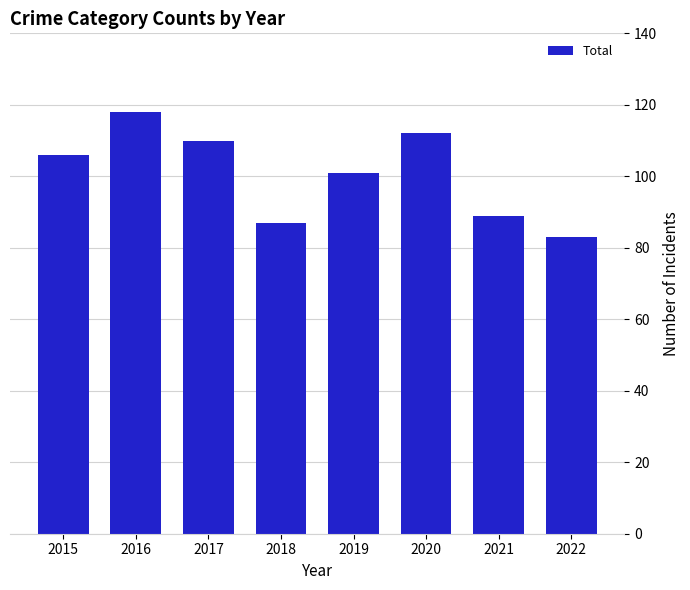

Between 2016 and 2021, which is larger?

2016